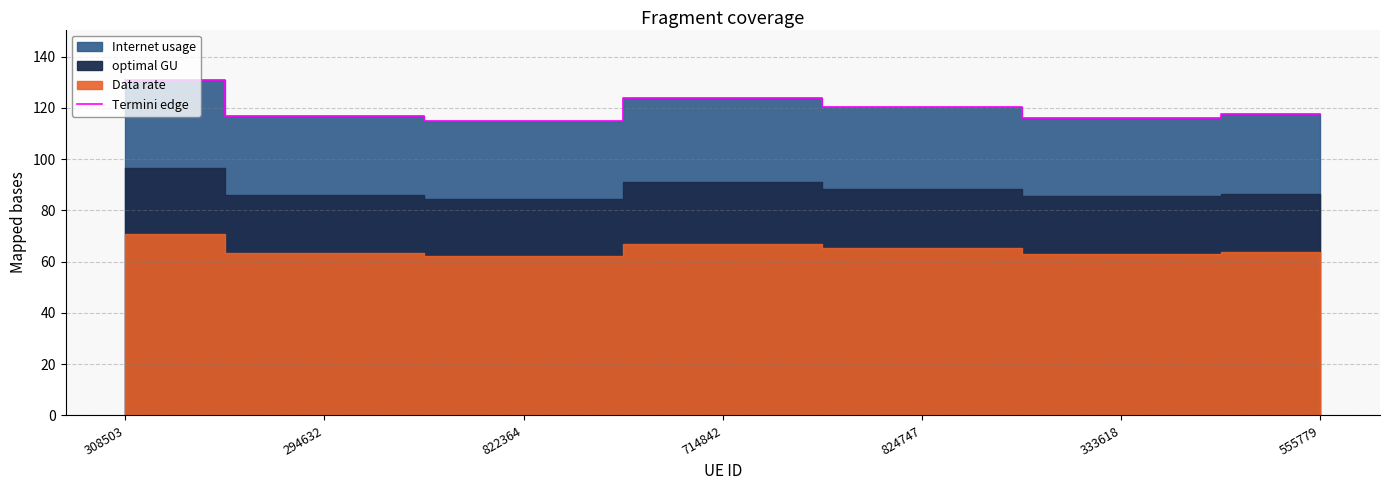

What is the ratio of the value at 555779 to the value at 308503?

0.9